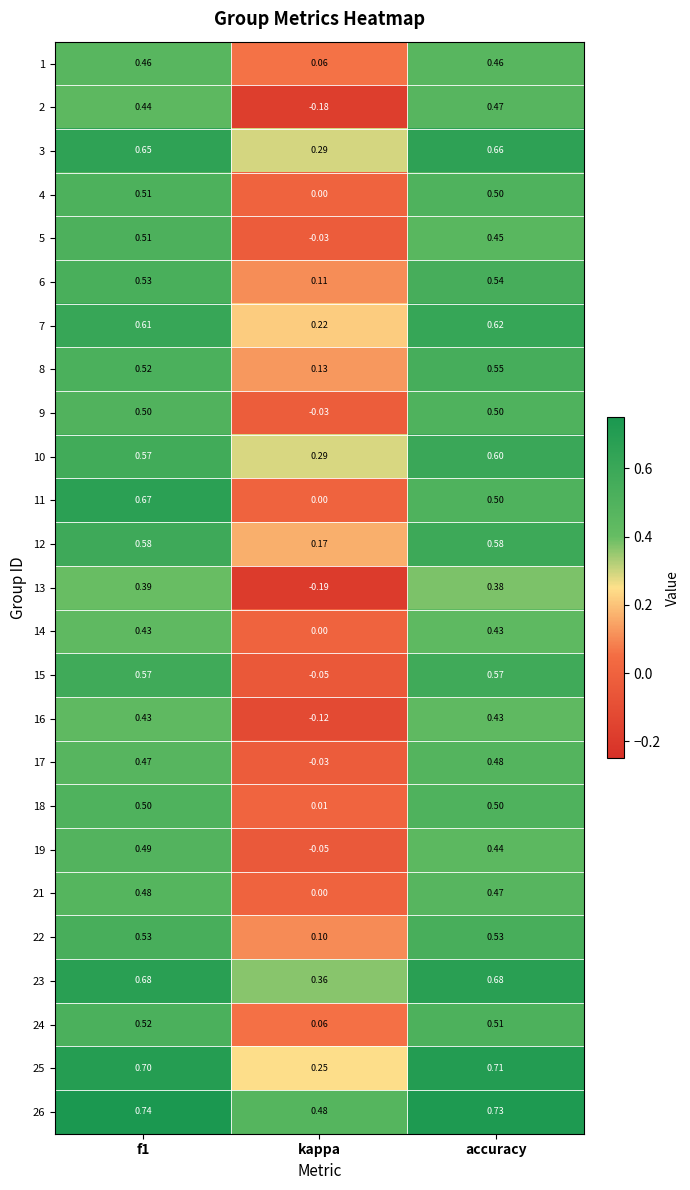

Which category has the lowest value across all series?

kappa